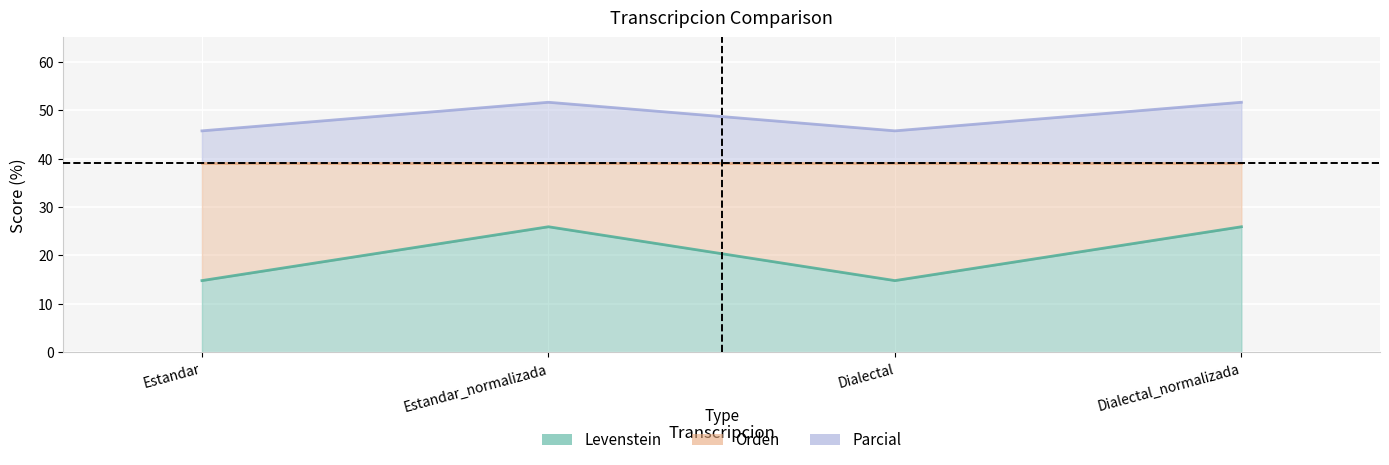

True or false: Parcial and Levenstein cross at least once.

False